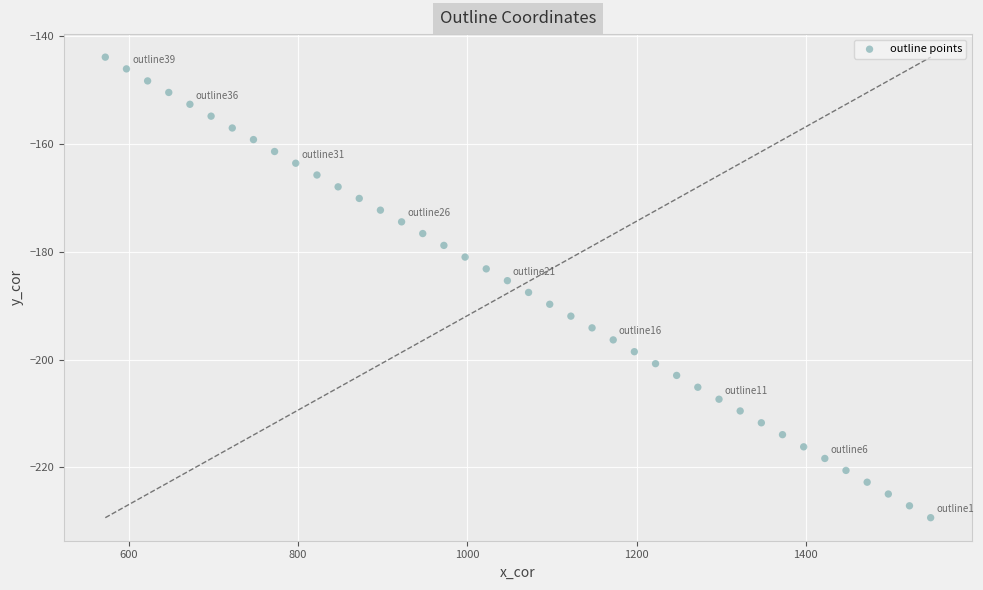

What is the range of X values (max minus min)?

975.3